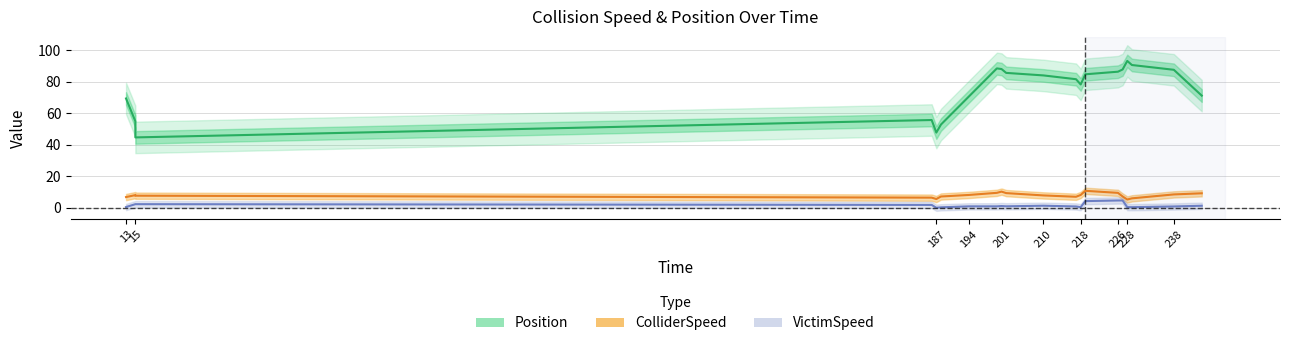

What is the greatest value displayed?

93.2